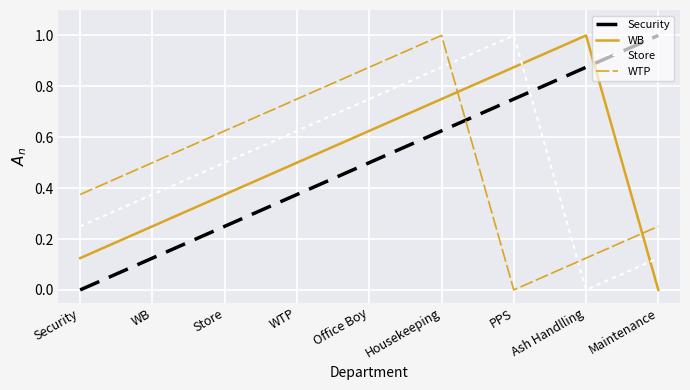

Where do Store and Security first cross each other?

PPS and Ash Handlling